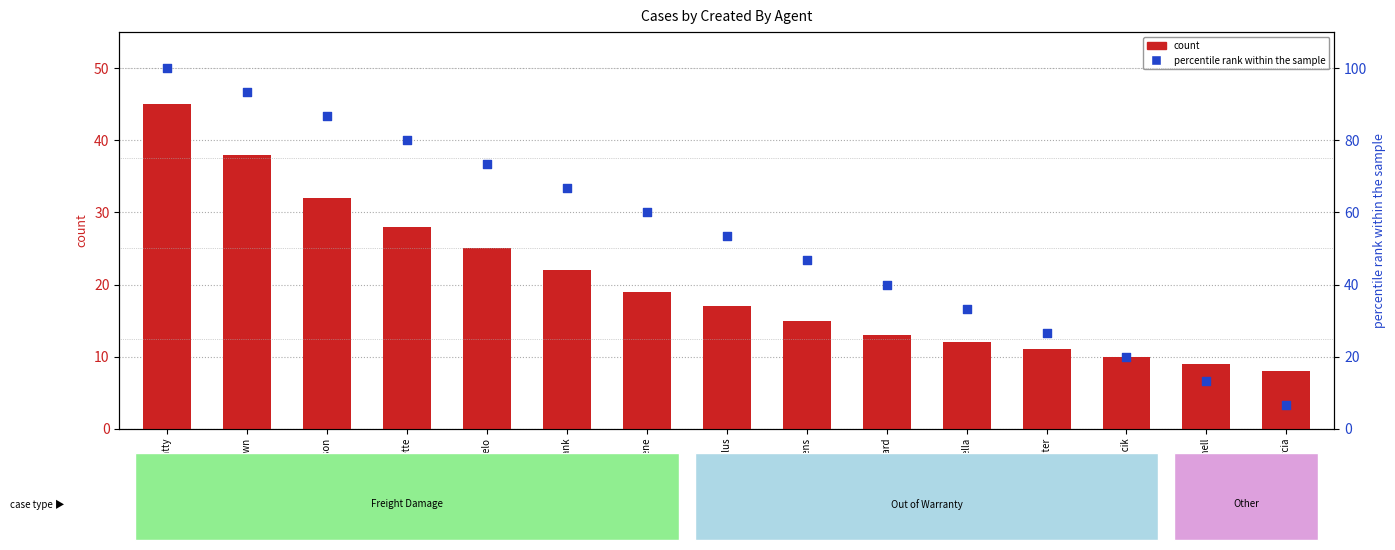

Which series contains the highest Y value?

percentile rank within the sample